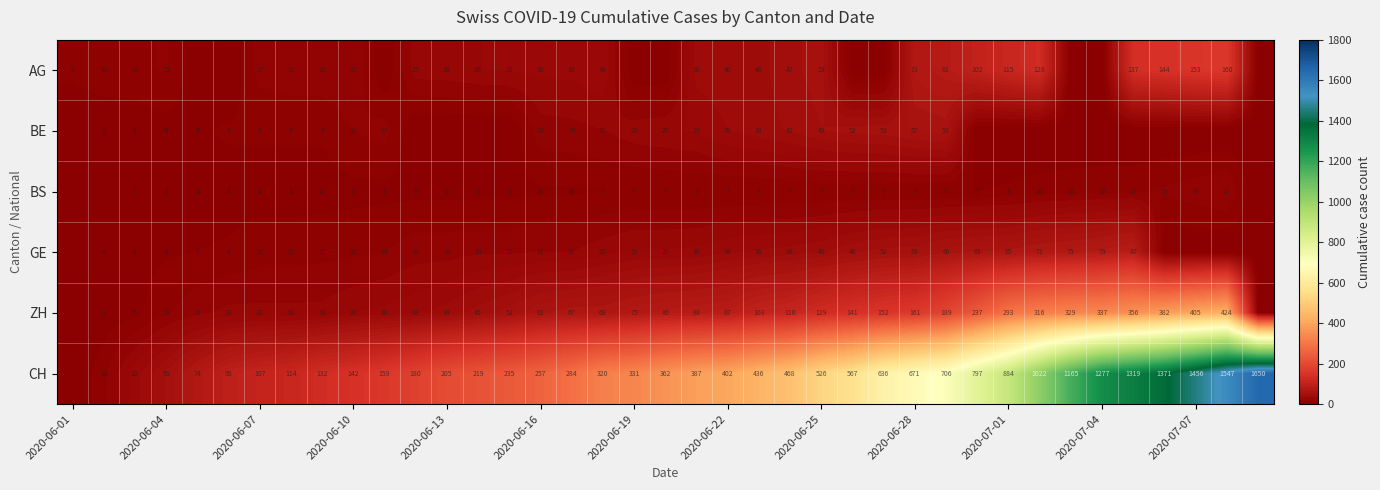

Count the number of categories in the chart.

39